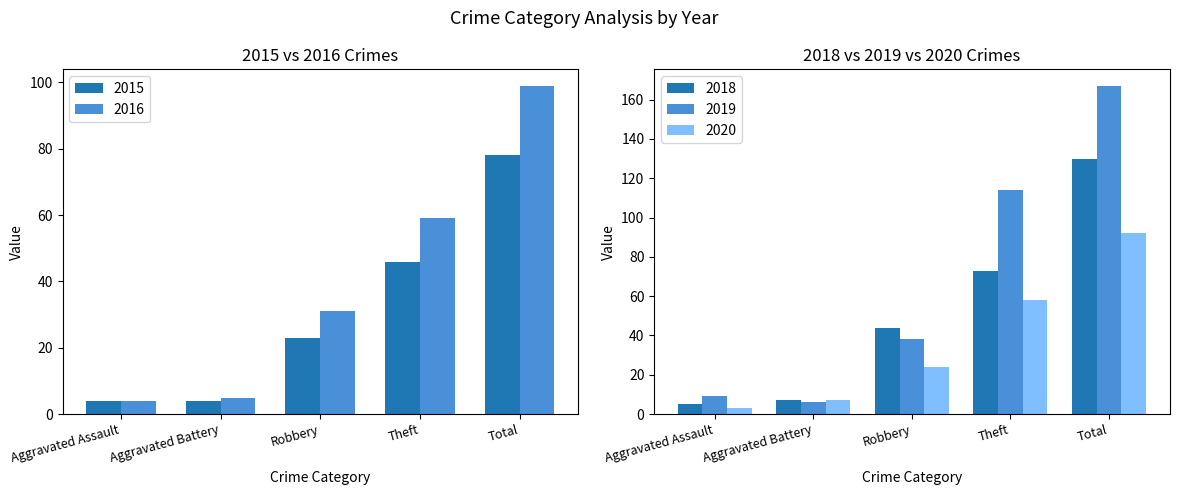

What is the approximate value of 2018 at Robbery?

44